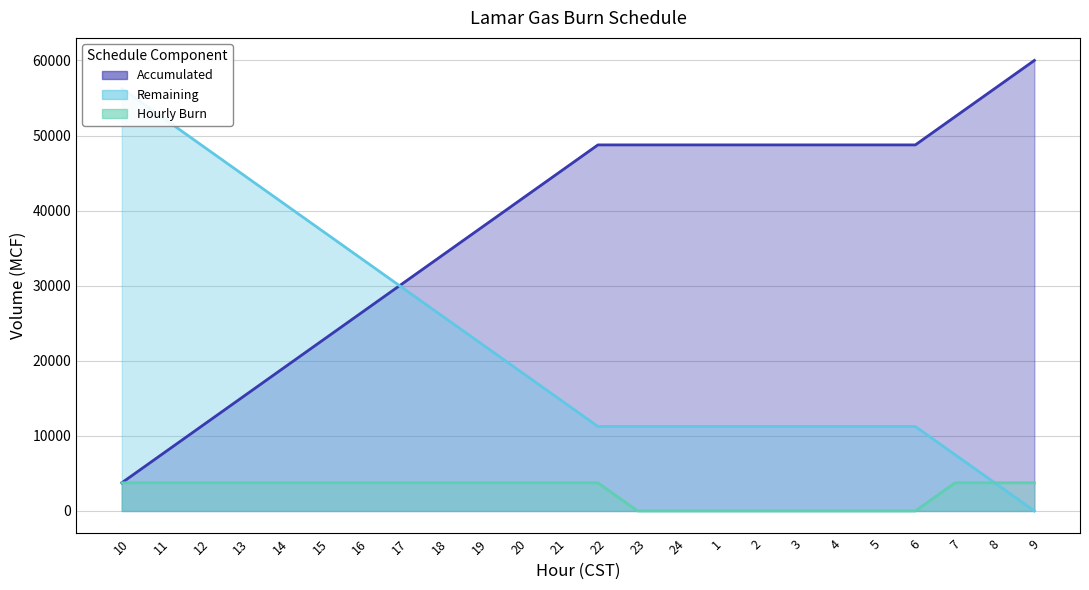

Is it true that Remaining (line) equals 11250 at 2?

True